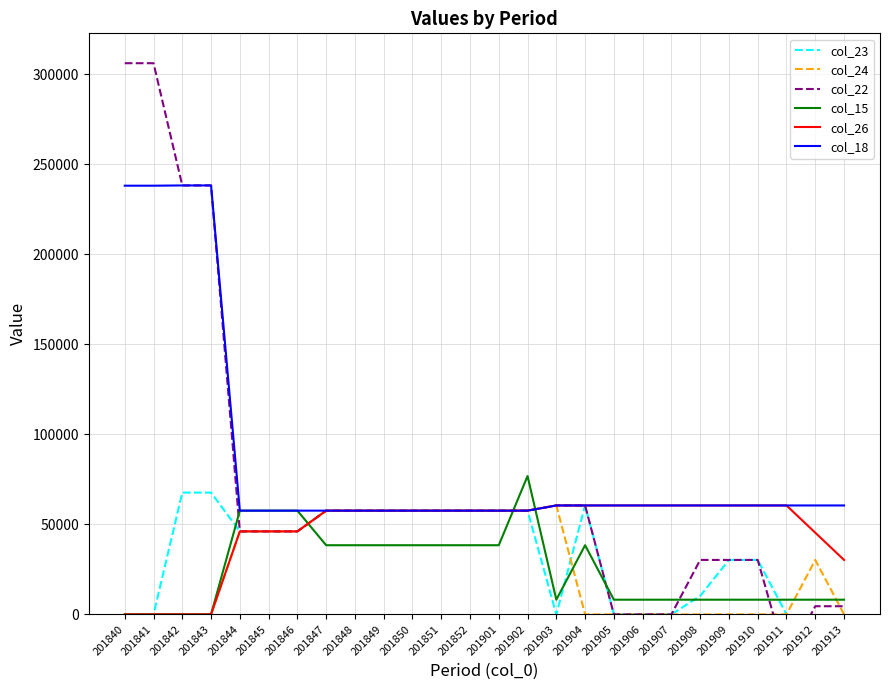

What are all the series names shown in the legend?

col_23, col_24, col_22, col_15, col_26, col_18